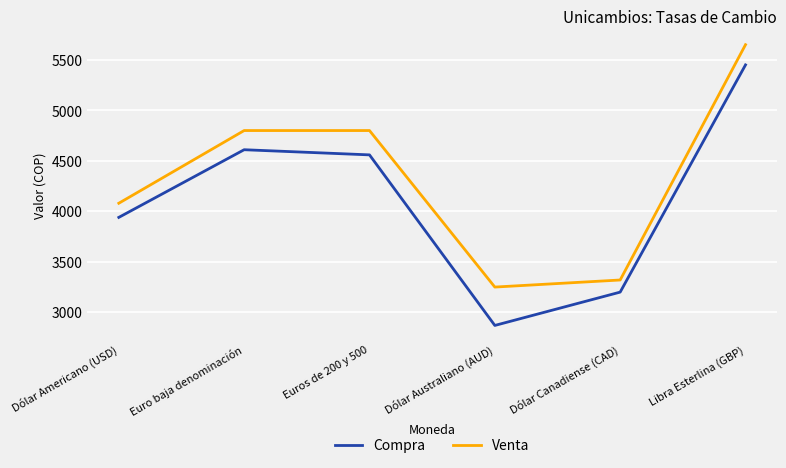

What is the average value of the Venta series?

4317